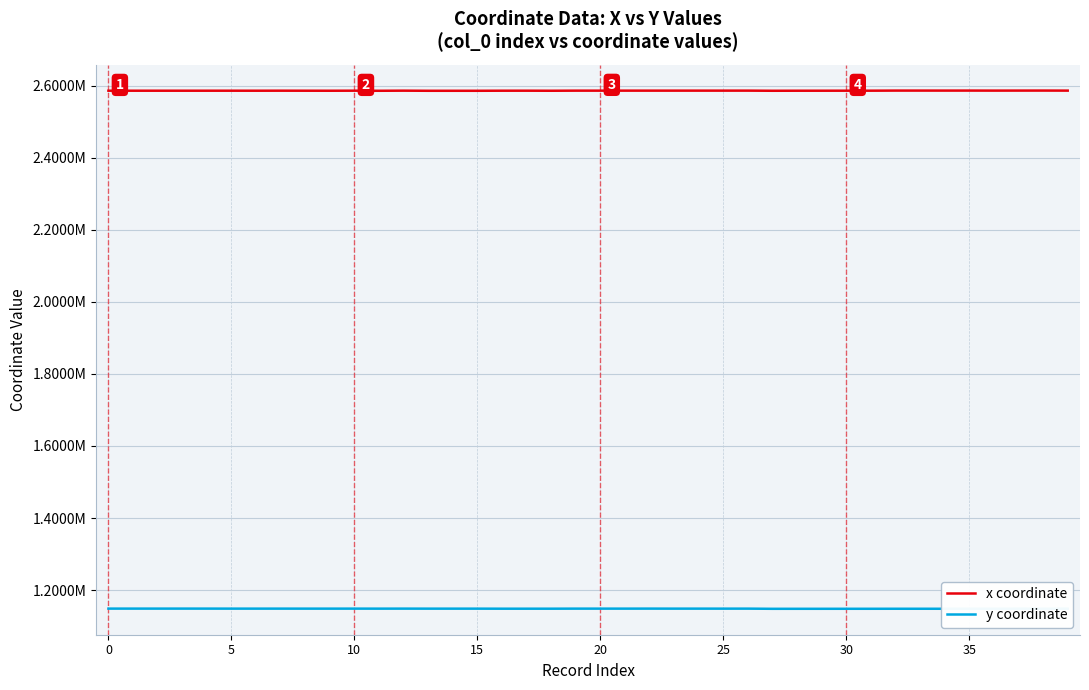

Does the chart have visible grid lines?

Yes